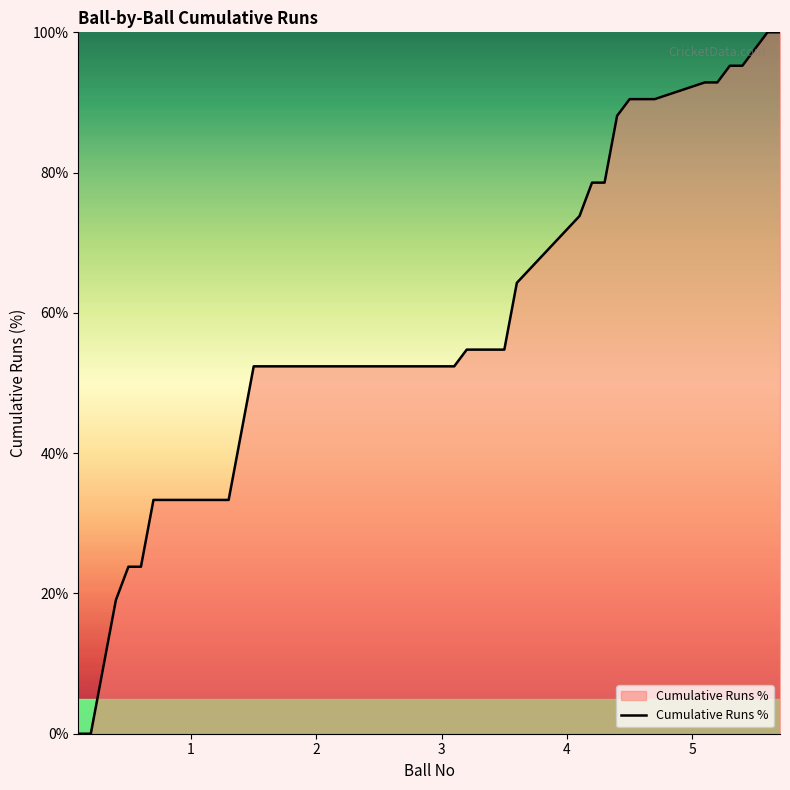

What is the maximum value shown in the chart?

100.0